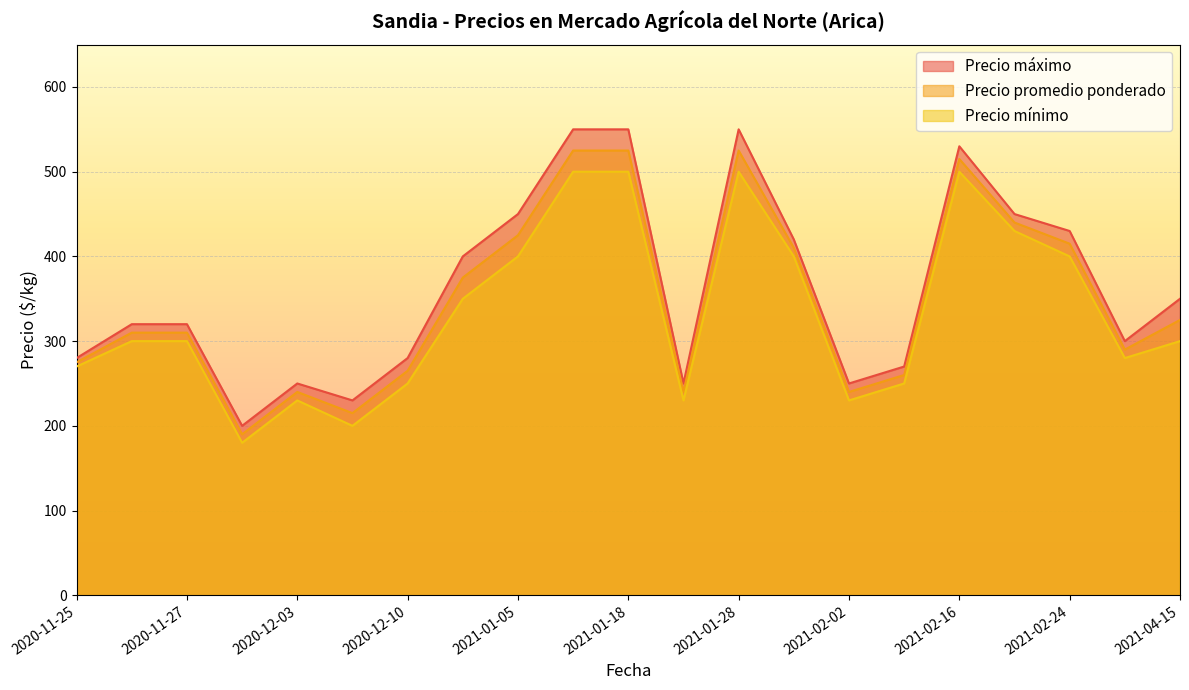

Which series has the largest range (max minus min)?

Precio máximo